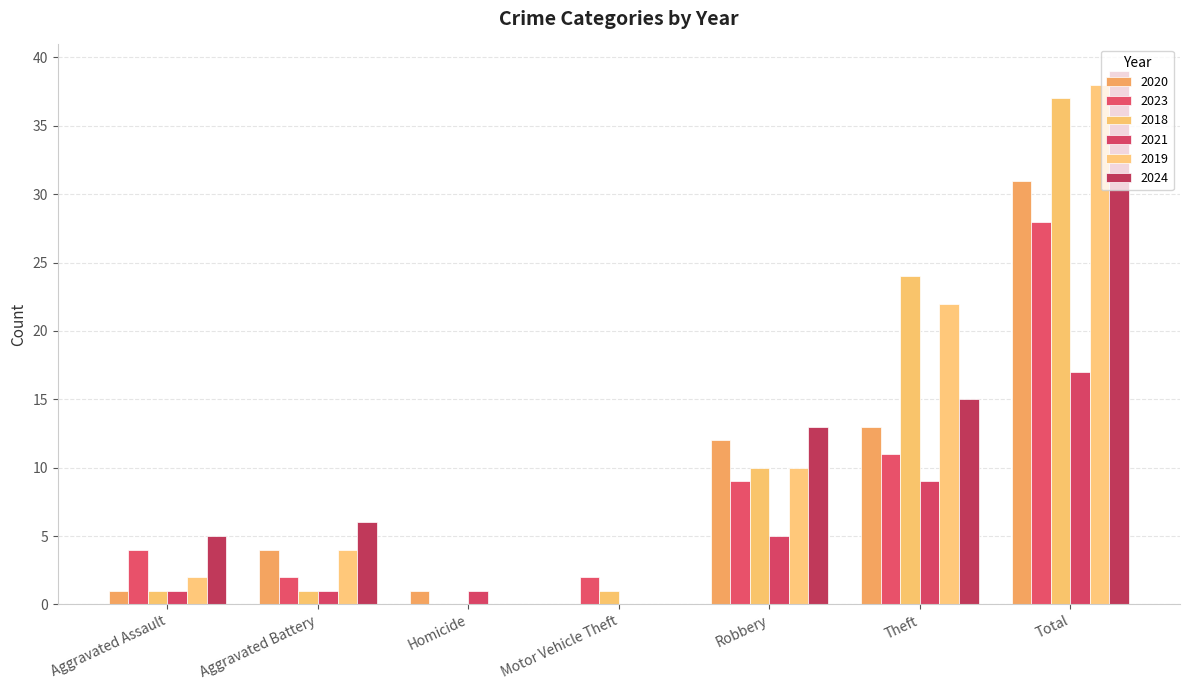

At which category is the sum across all series the highest?

Total